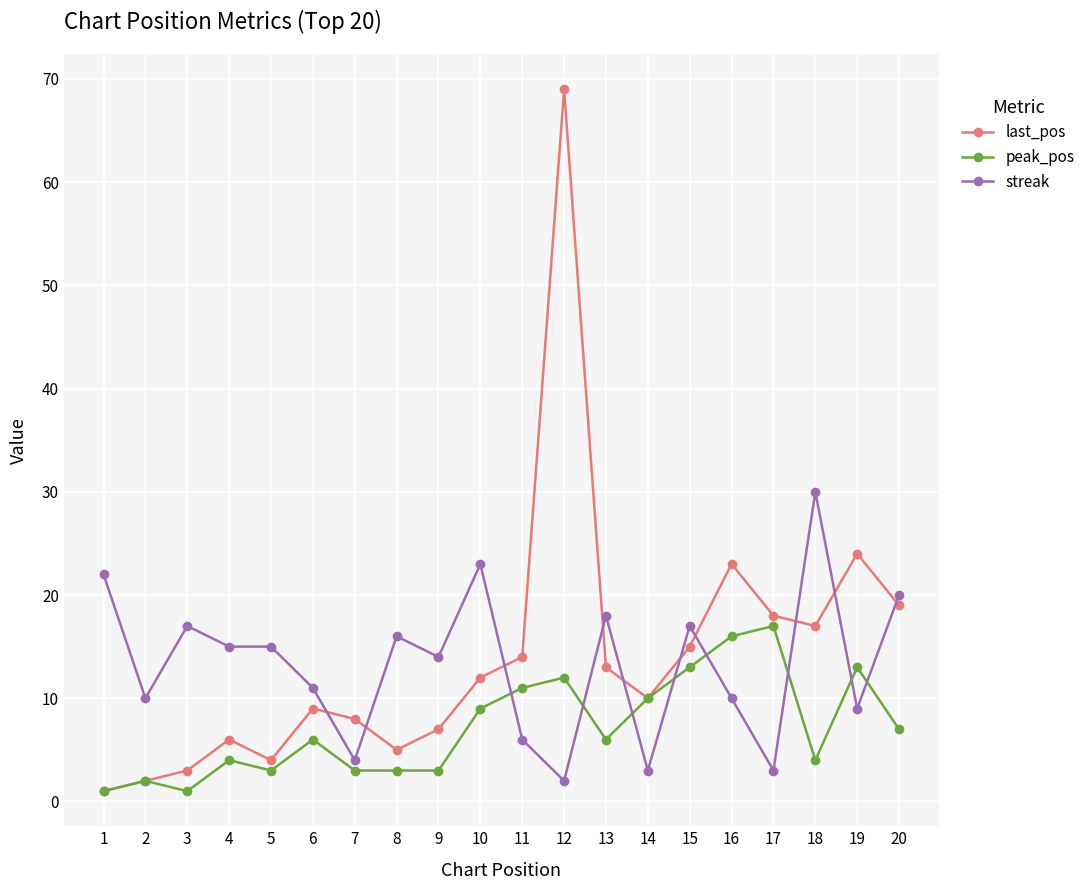

Which series changed the most between 6 and 18?

streak